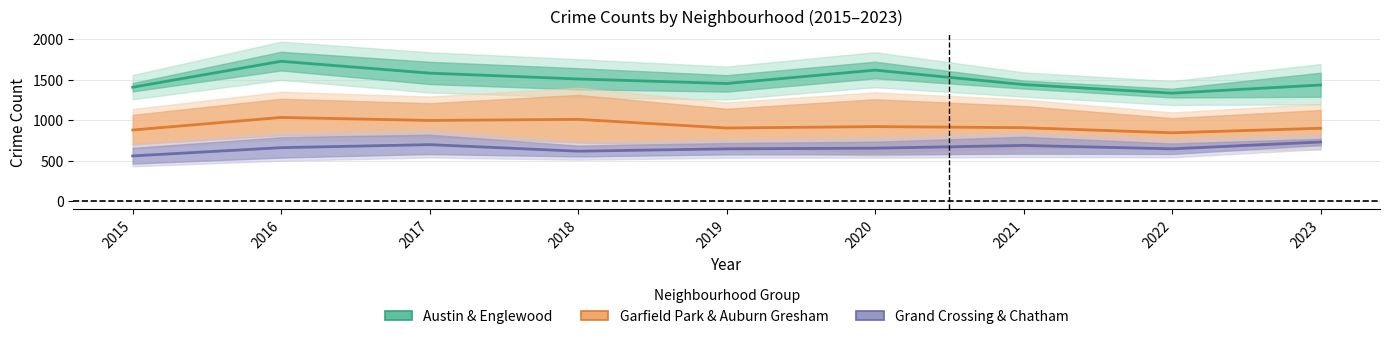

What is the value of the Garfield Park & Auburn Gresham point at the 2nd from the left?

1035.0